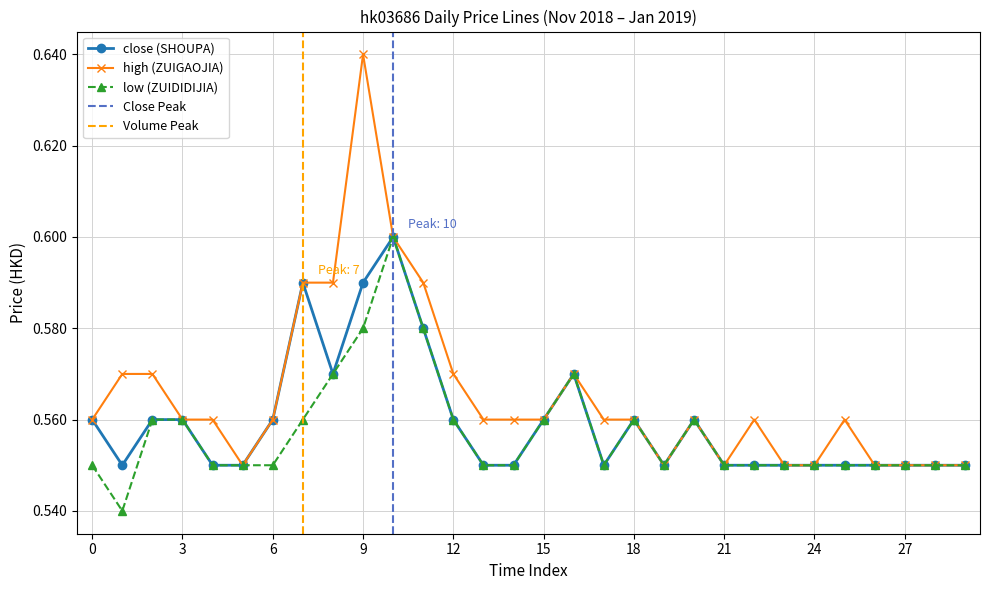

True or false: high (ZUIGAOJIA) and close (SHOUPA) cross at least once.

False